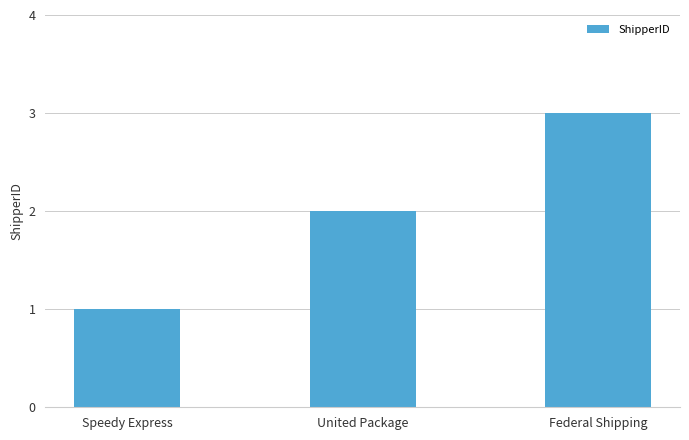

How many values are between 1 and 3?

3